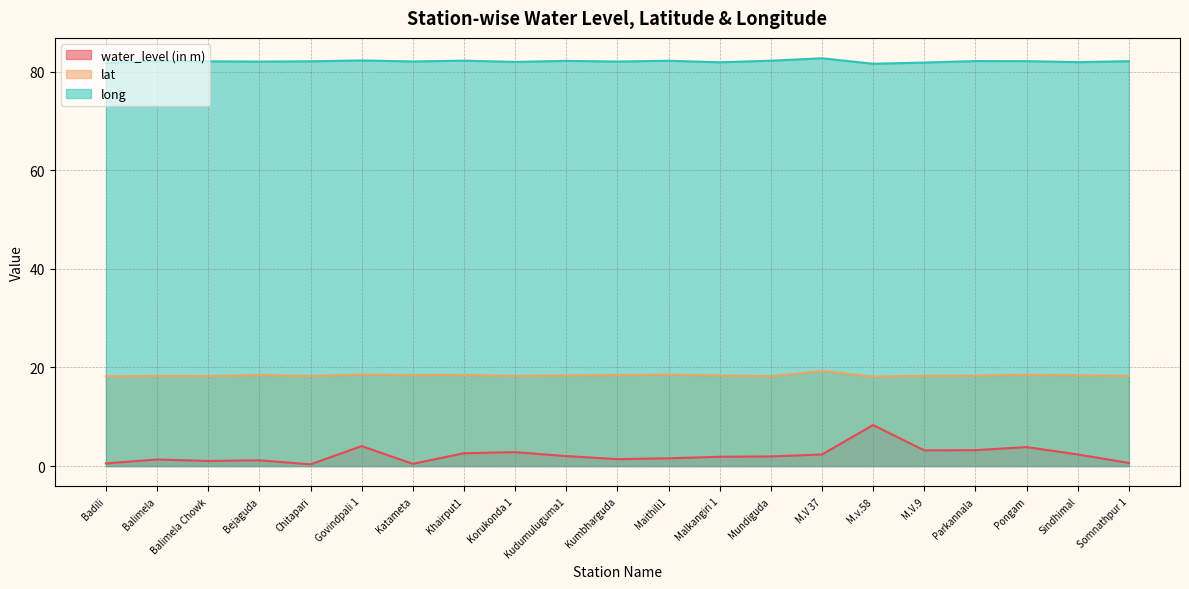

In water_level (in m), how many points are lower than both neighbors (excluding endpoints)?

5